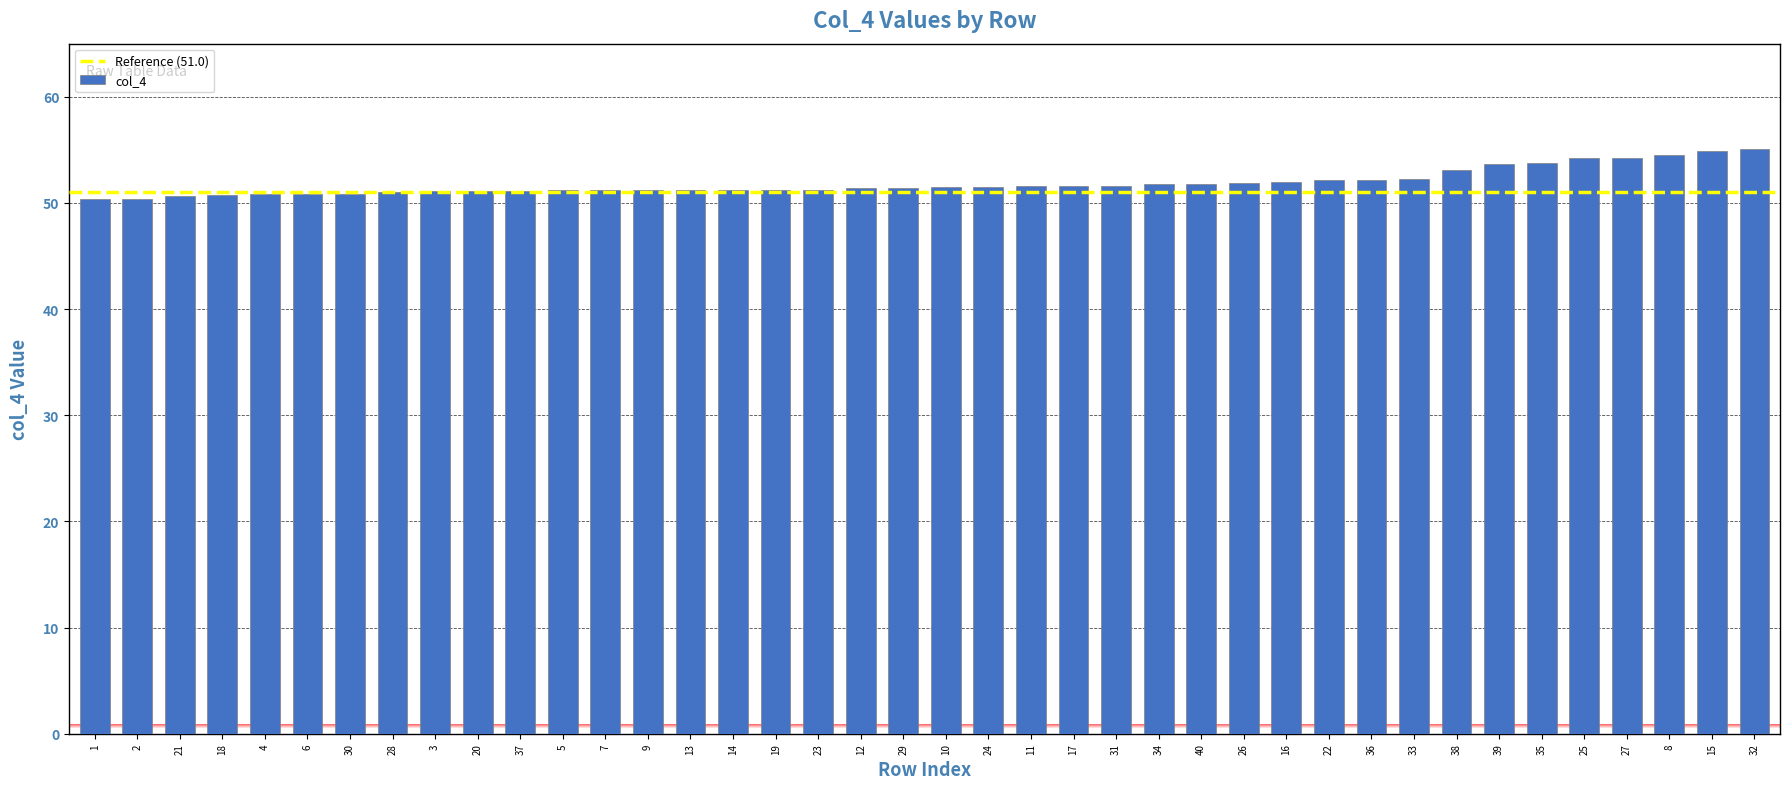

What is the label of the 16th bar from the right?

31